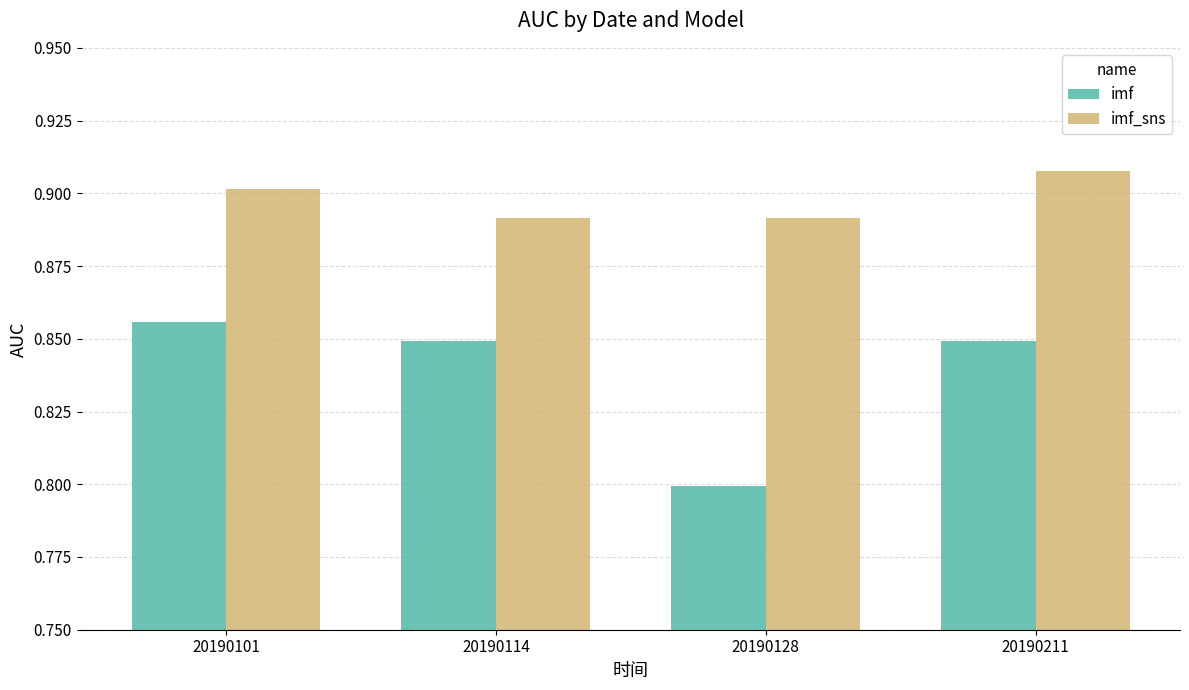

Is the value of imf at 20190211 greater than the value of imf_sns at 20190128?

No